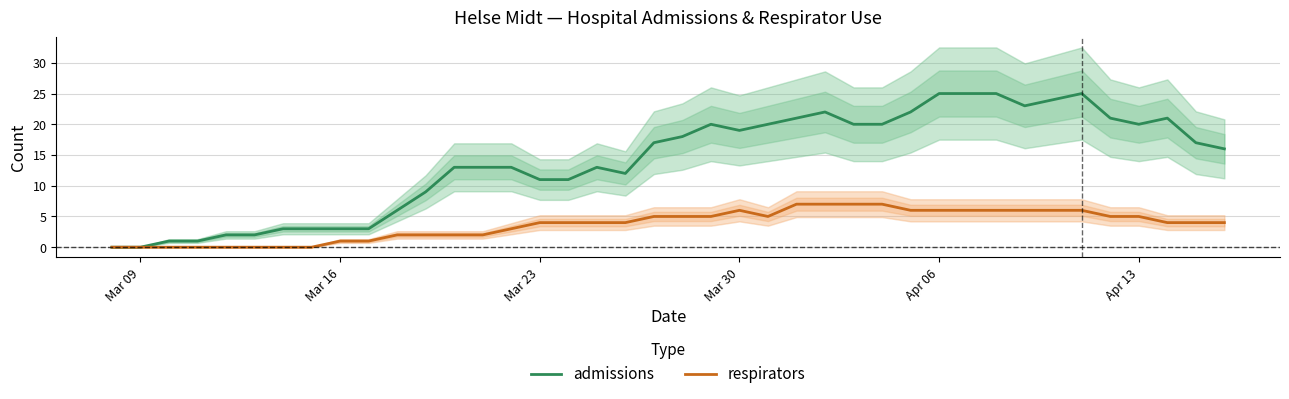

Which series has the largest total across all categories?

admissions